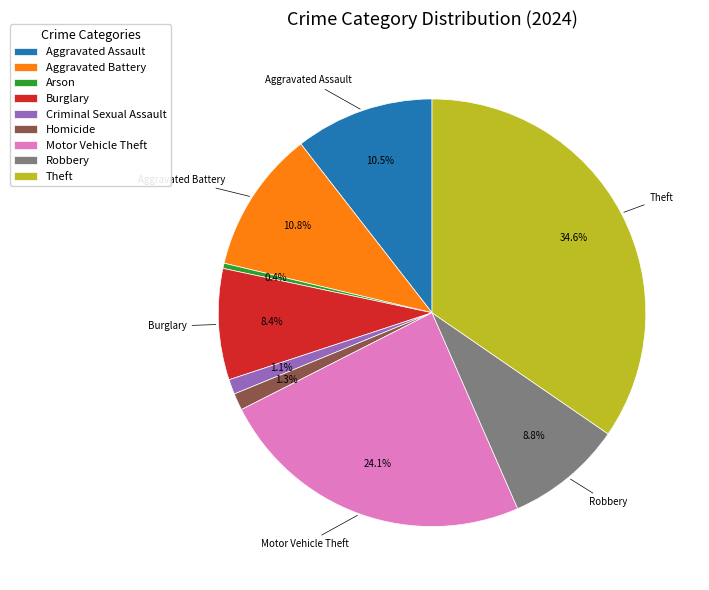

Does Arson account for over 50% of the chart?

No